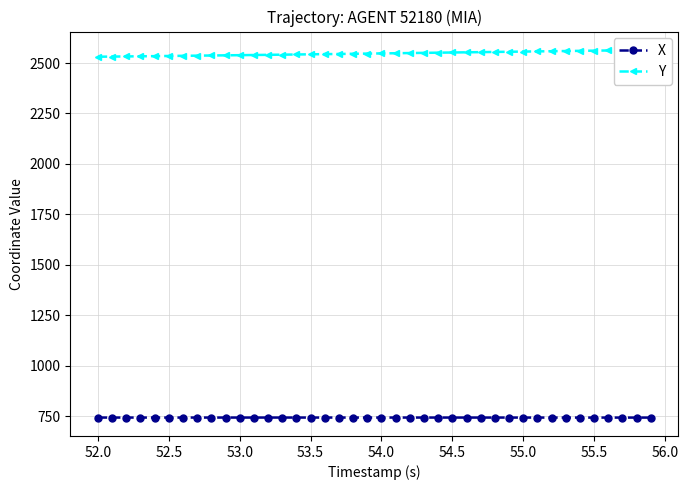

What is the minimum value for X?

743.6